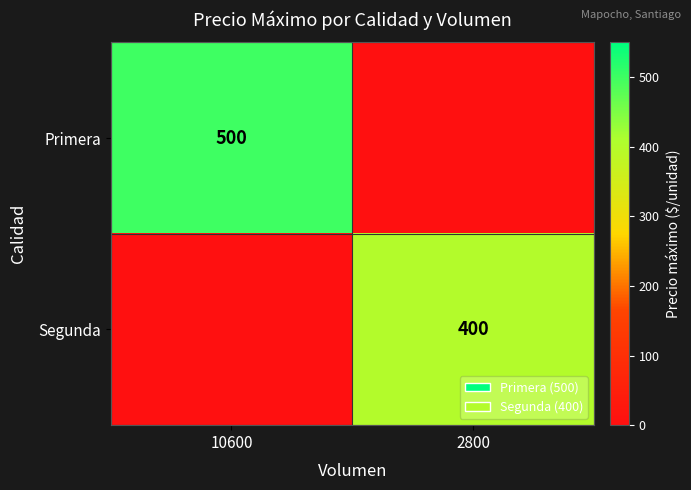

True or false: Segunda has a value of 644 at 2800.

False